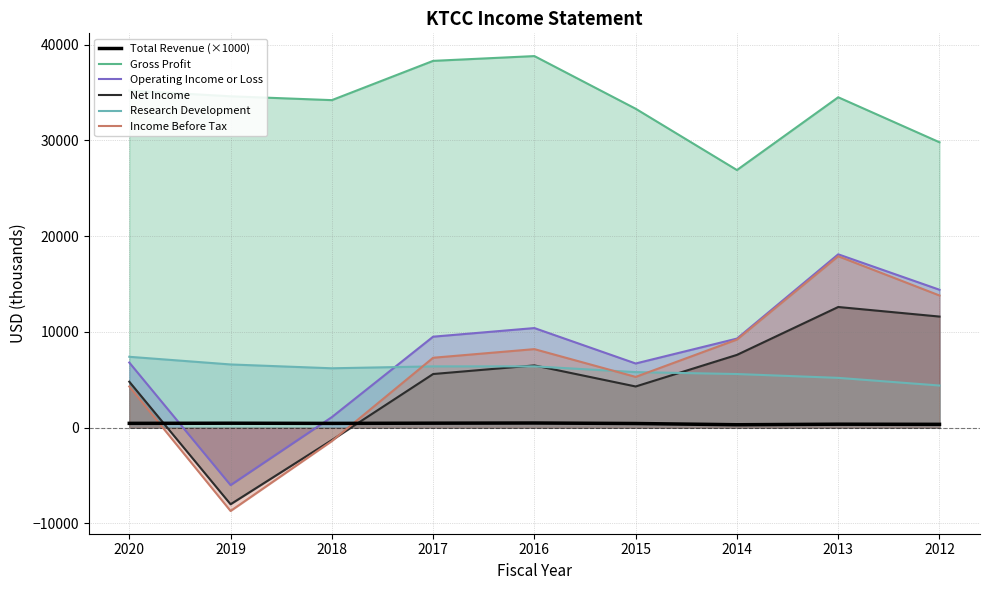

How many times do Operating Income or Loss and Total Revenue (×1000) cross each other?

2